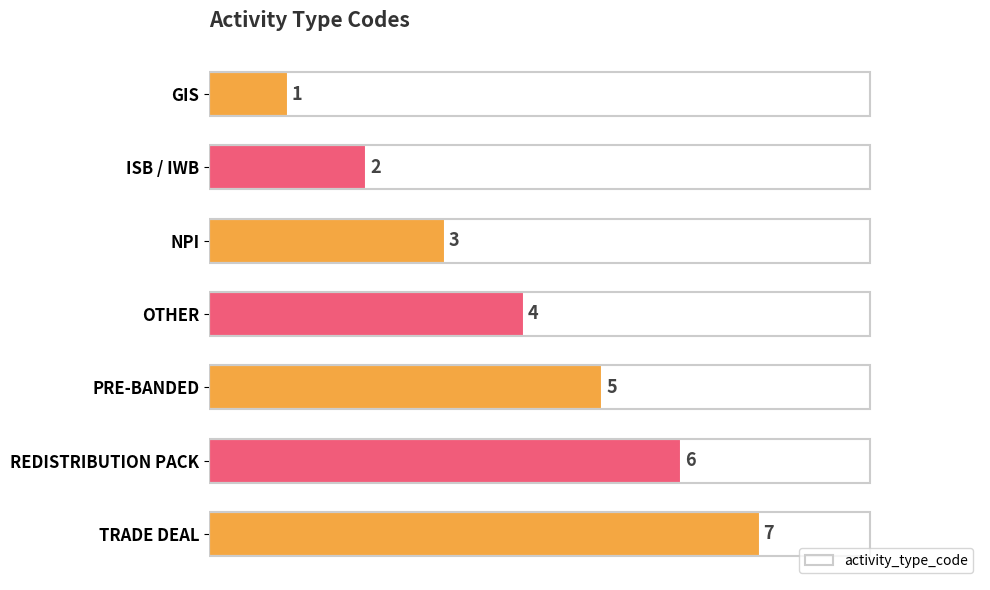

Are the bars horizontal?

Yes